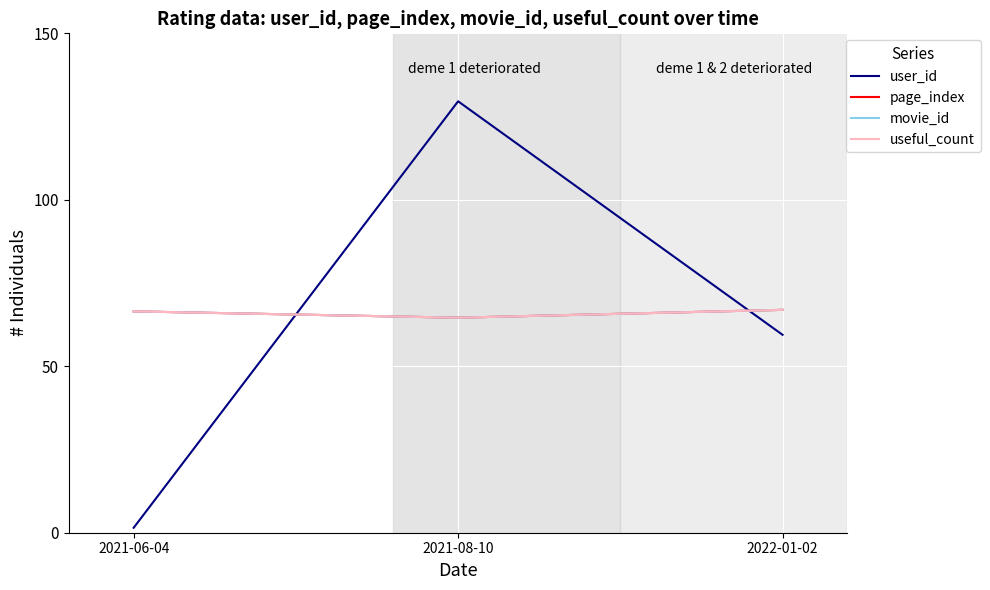

What is the difference between the maximum and minimum values in the user_id series?

128.1